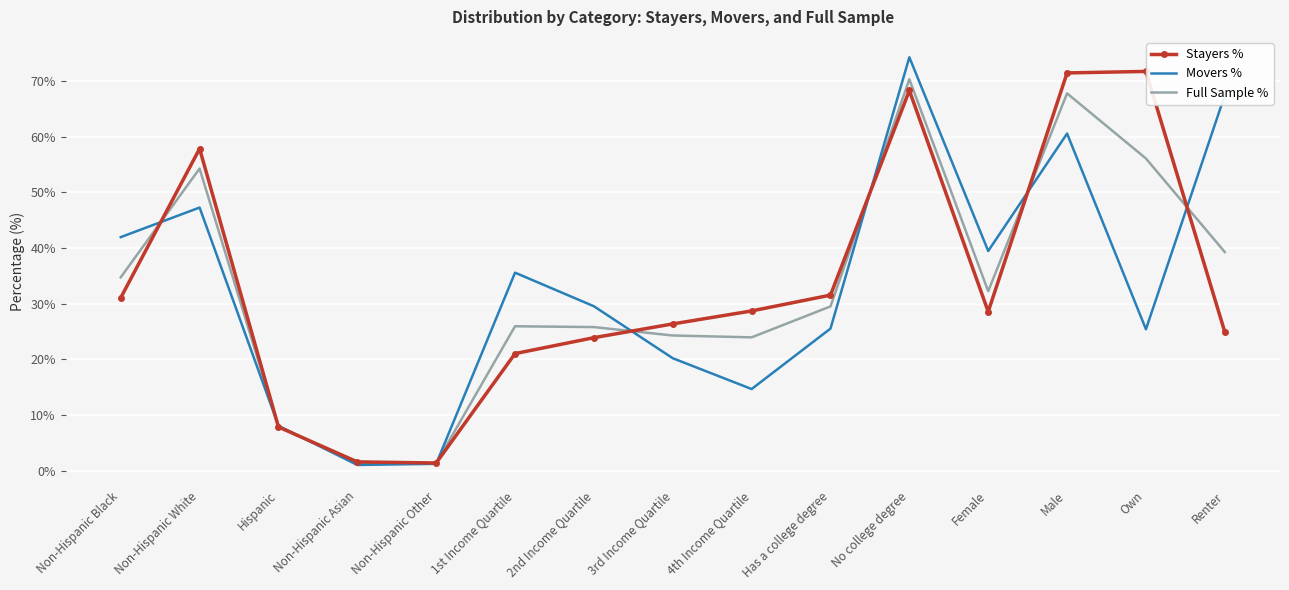

The value of Full Sample % at 1st Income Quartile is 25.9. True or false?

True